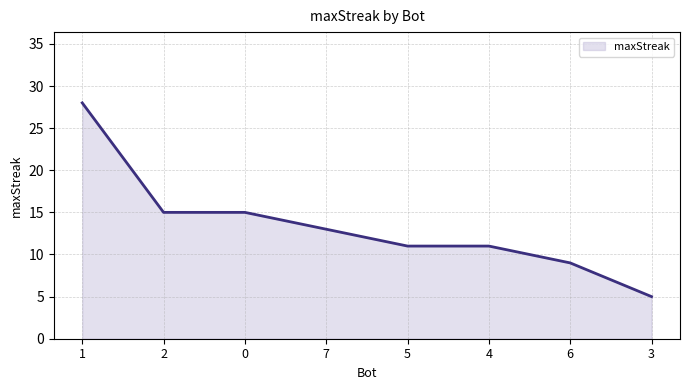

Reading left to right, list all the values displayed in this chart.

28	15	15	13	11	11	9	5